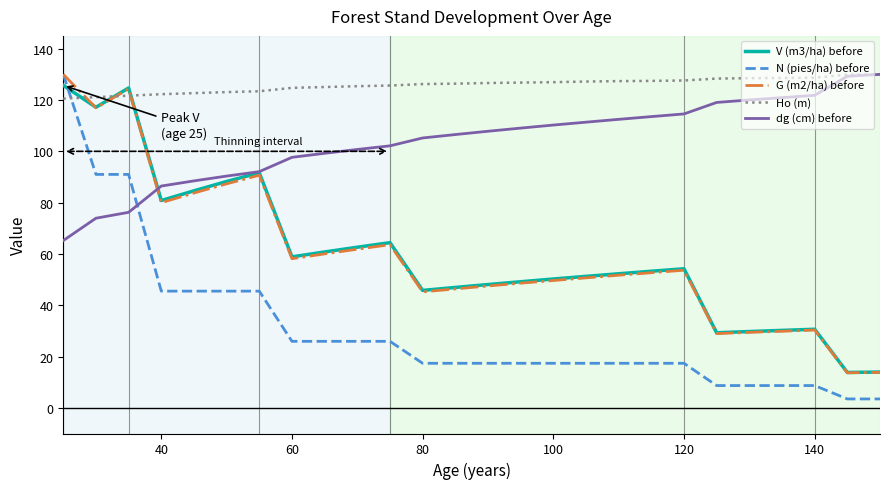

Does the chart have visible grid lines?

No